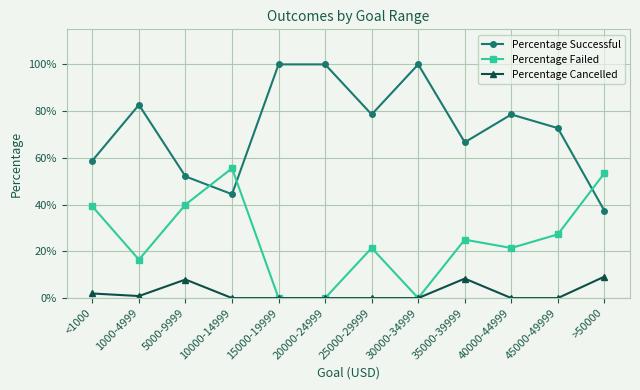

Between 1000-4999 and >50000, which is larger?

1000-4999